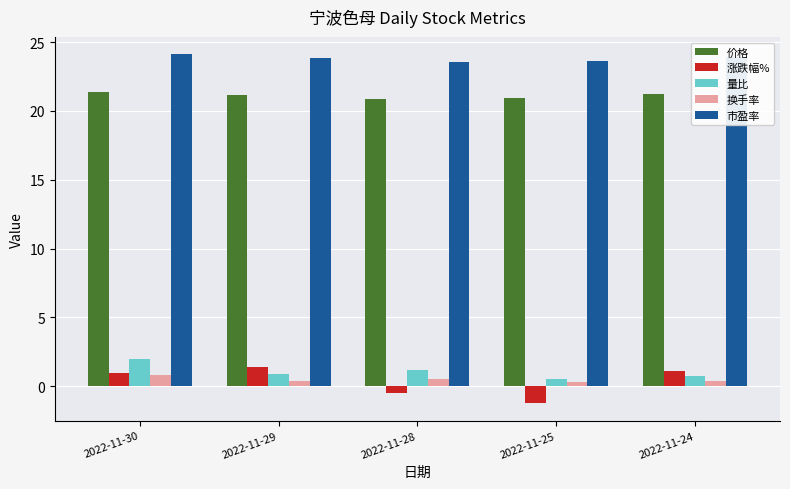

What is the sum of the 涨跌幅% values at 2022-11-29 and 2022-11-30?

2.4